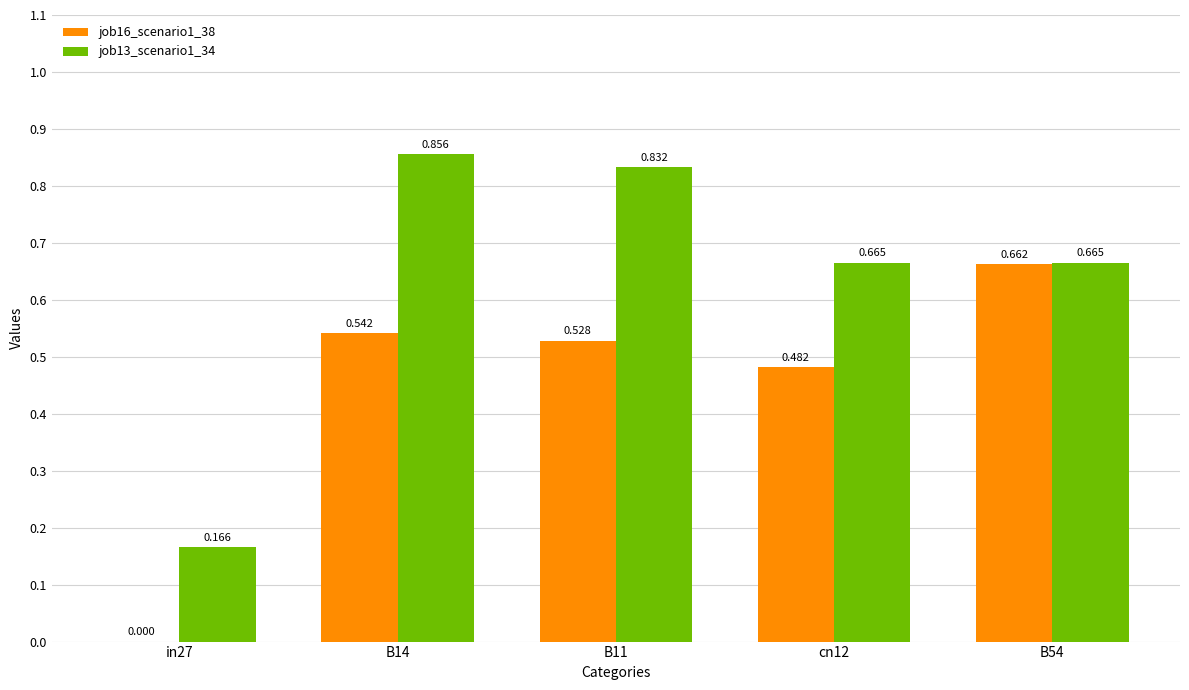

Reading right to left, list all the values displayed in this chart.

job16_scenario1_38: B54=0.7	cn12=0.5	B11=0.5	B14=0.5	in27=0.0
job13_scenario1_34: B54=0.7	cn12=0.7	B11=0.8	B14=0.9	in27=0.2